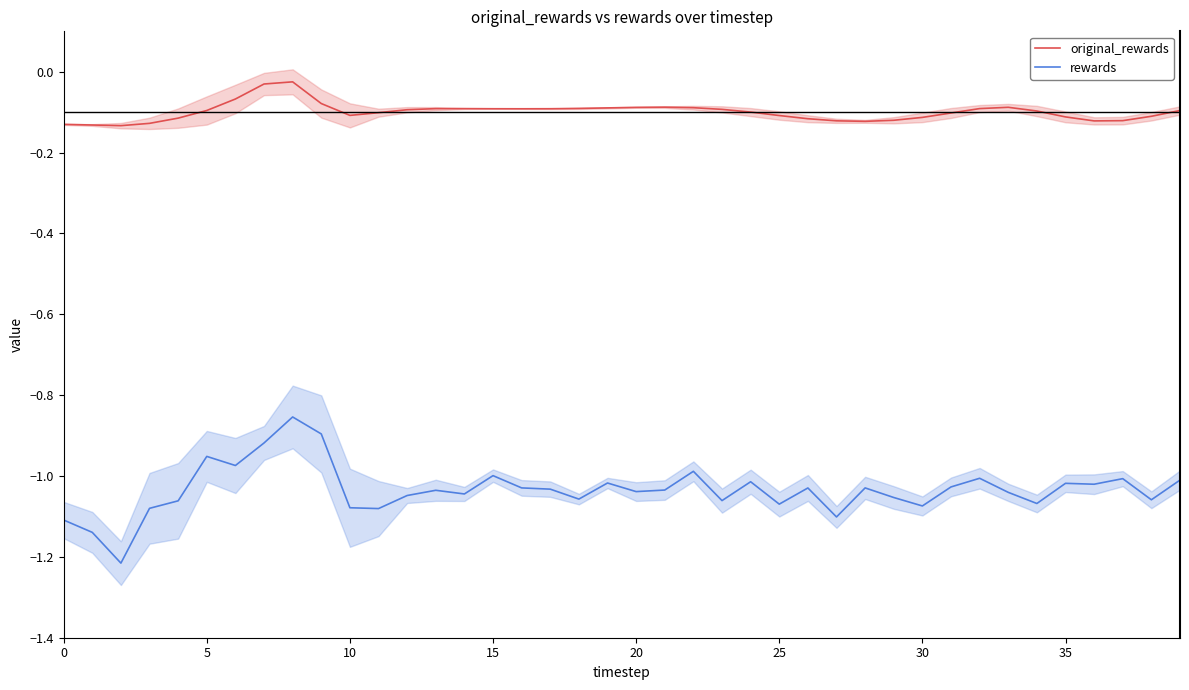

Is it true that rewards equals -1.5 at 30?

False